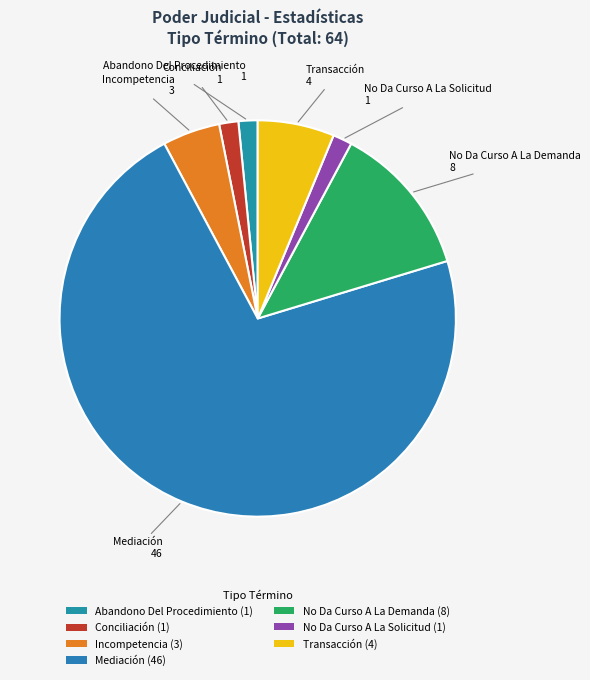

True or false: Transacción accounts for 6% of the total.

True